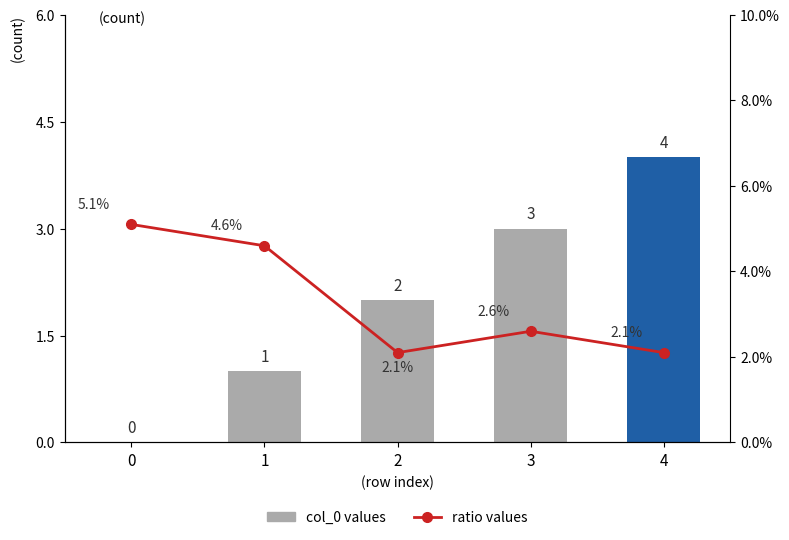

Reading right to left, transcribe all the data shown in this chart.

col_0 values: 4=4.0	3=3.0	2=2.0	1=1.0	0=0.0
ratio values: 4=2.1	3=2.6	2=2.1	1=4.6	0=5.1